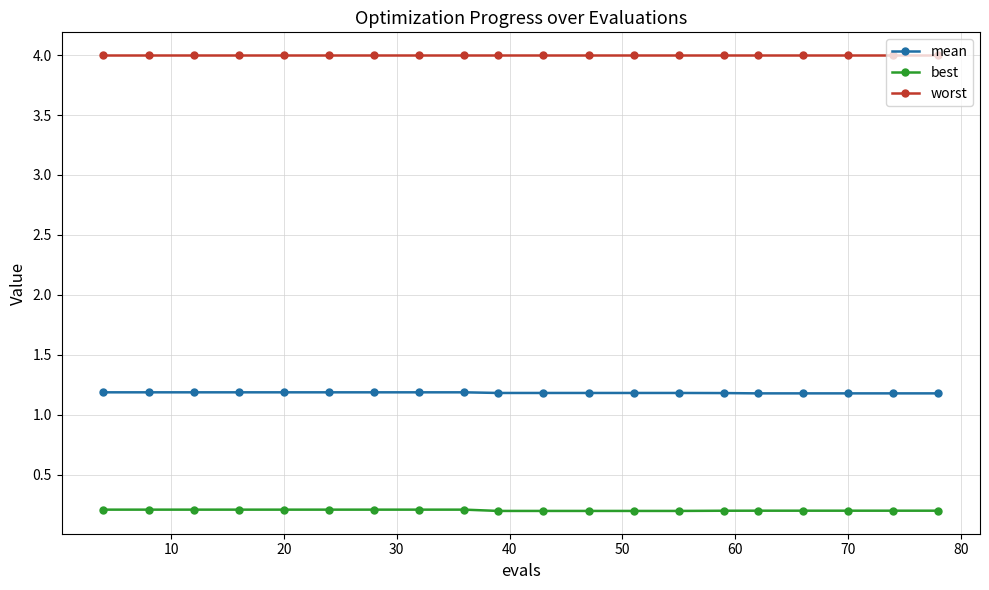

At how many categories does at least one series exceed 3?

20